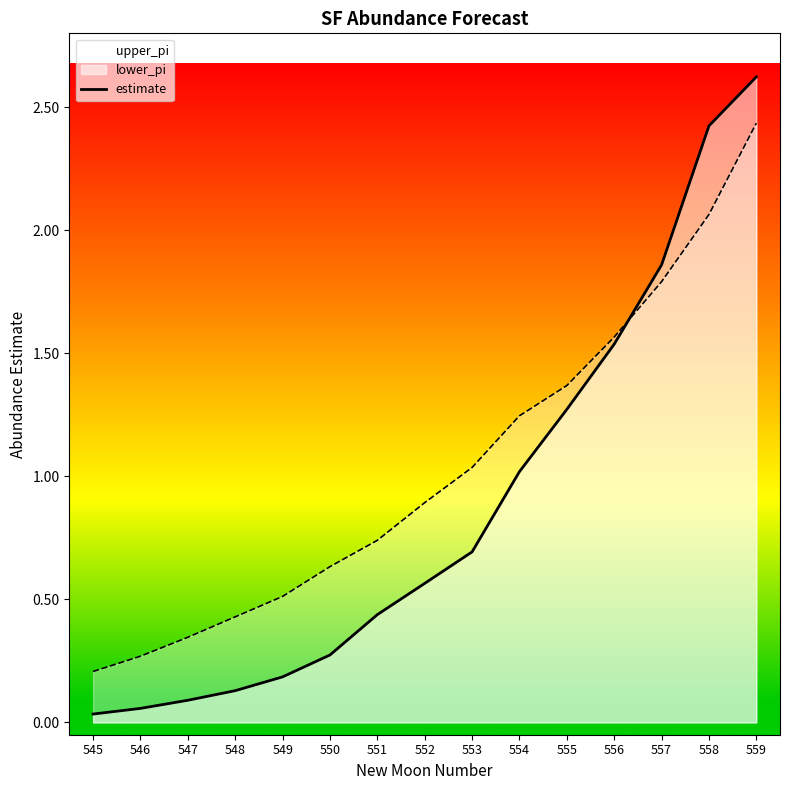

The value at 552 is 0.6. True or false?

True